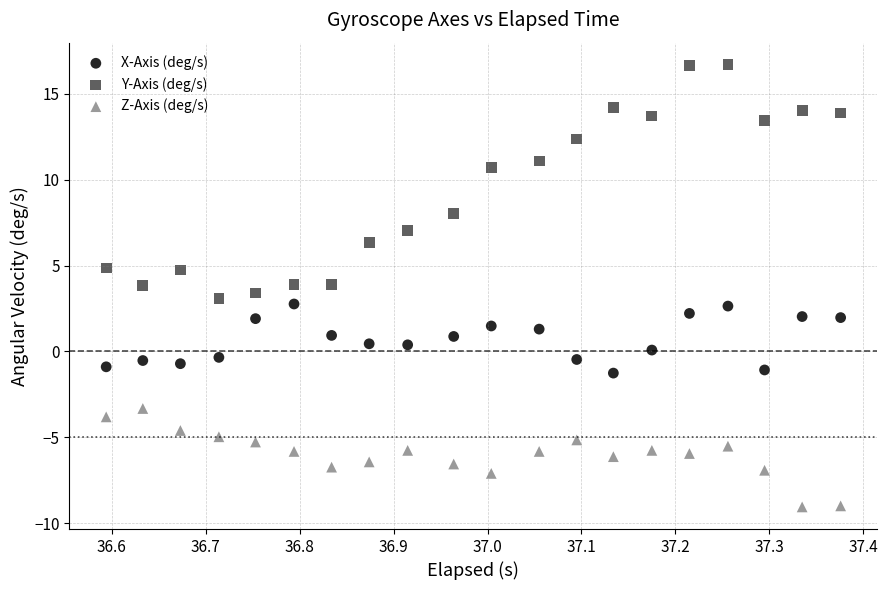

What are all the series names shown in the legend?

X-Axis (deg/s), Y-Axis (deg/s), Z-Axis (deg/s)